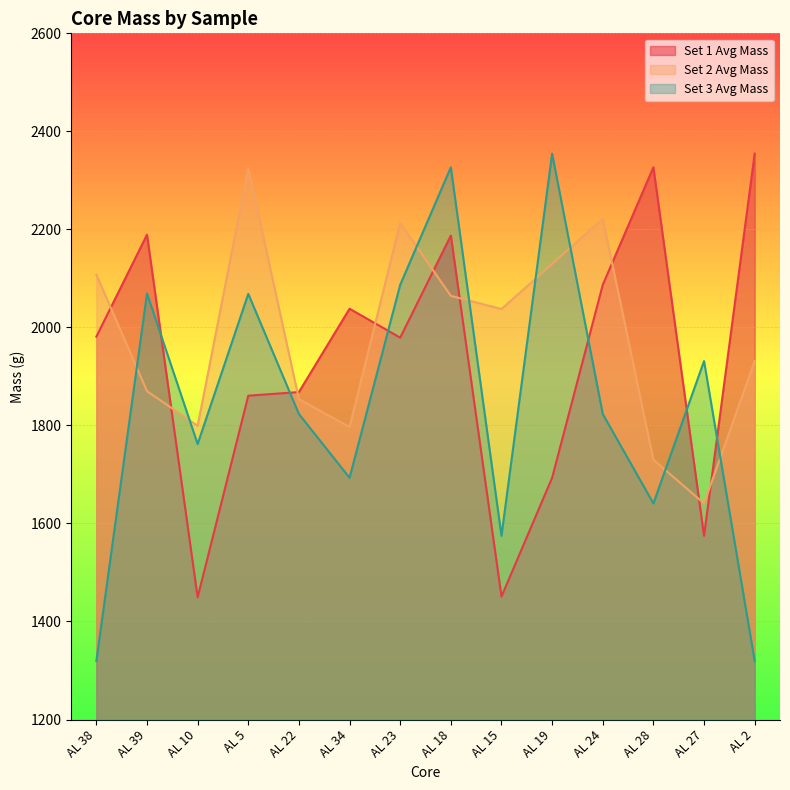

At which label does Set 2 Avg Mass first exceed 2037?

AL 38